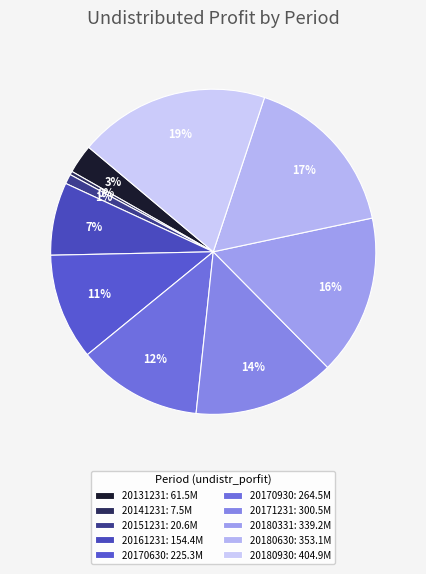

Is there a majority slice in this chart?

No